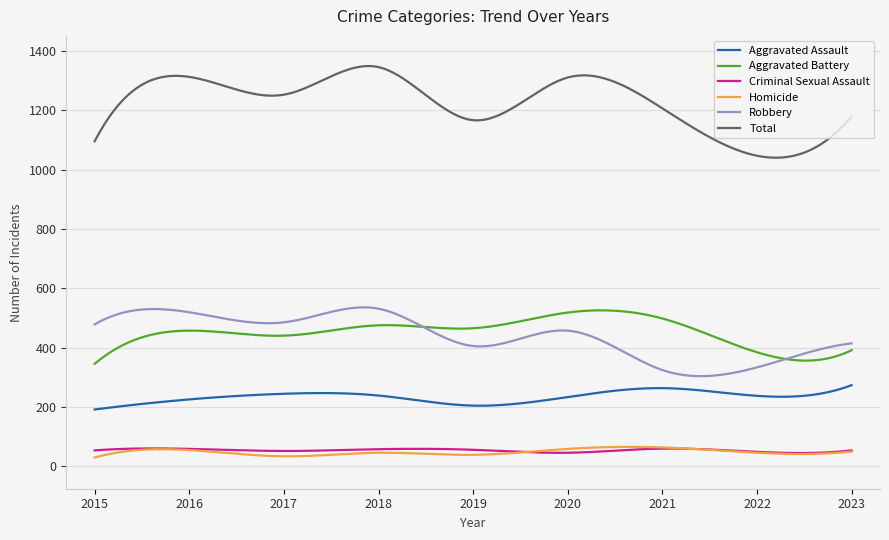

Which series has the largest total across all categories?

Total